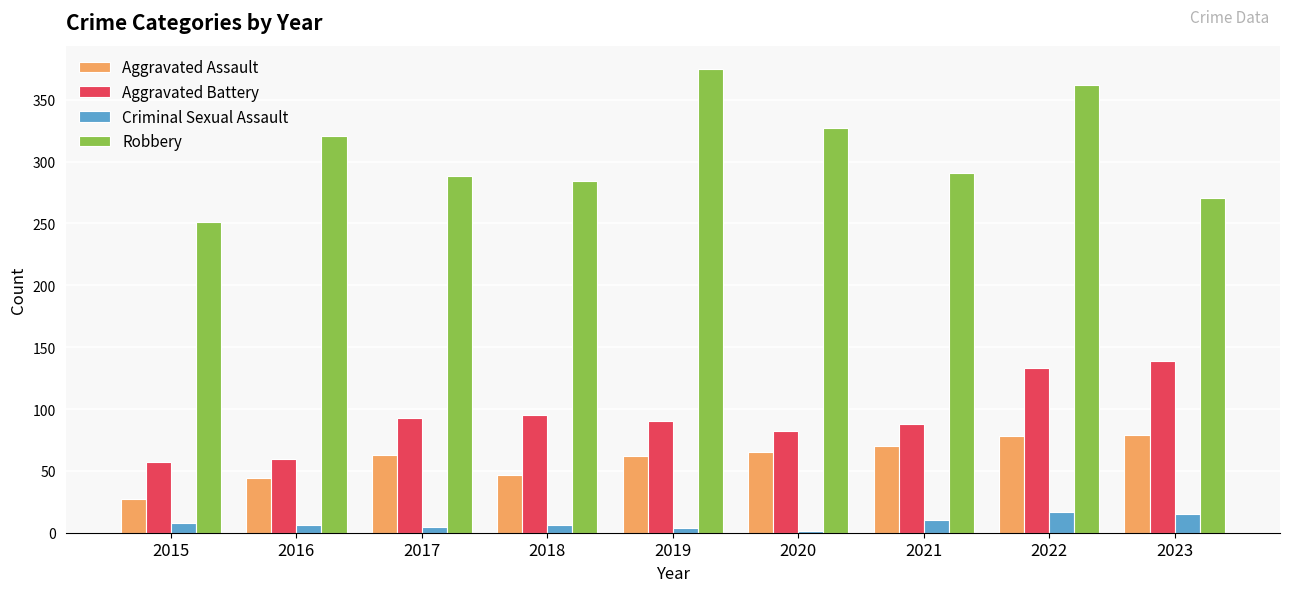

Which label corresponds to the largest value in the chart?

2019